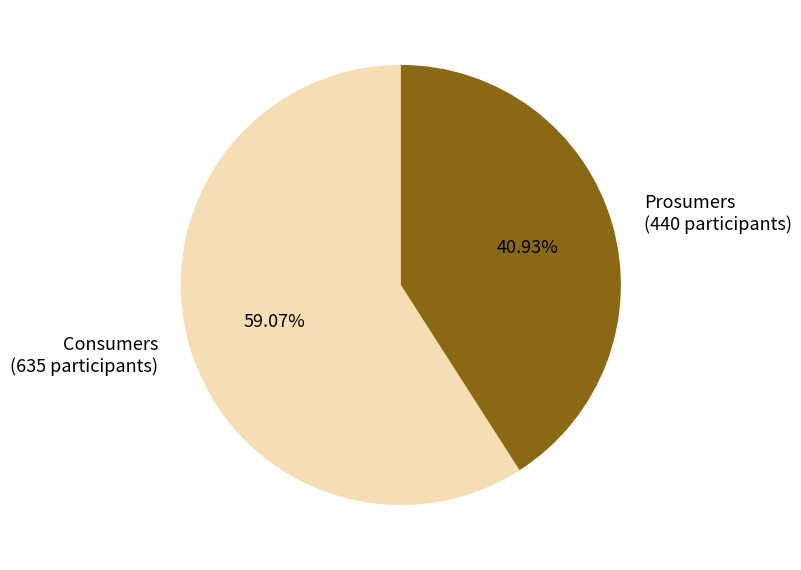

True or false: Consumers accounts for 46% of the total.

False